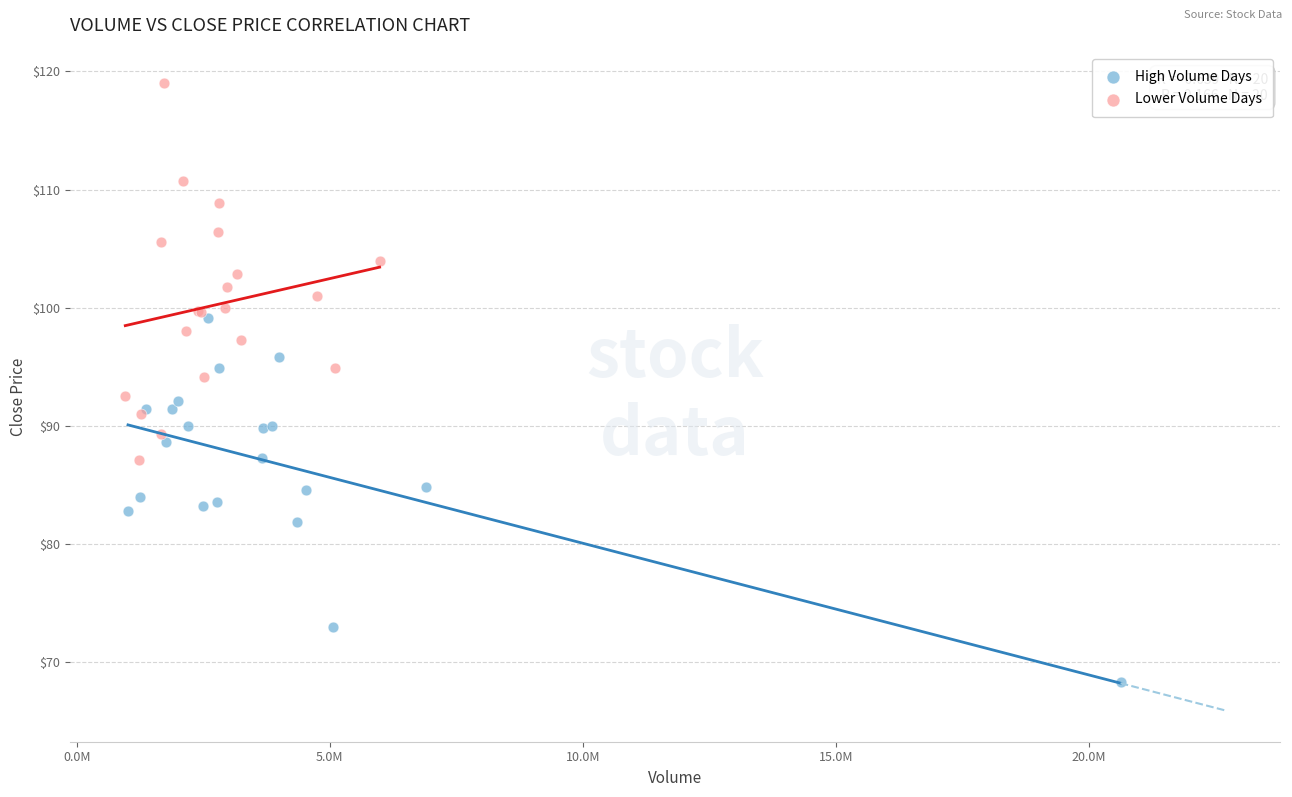

Which series reaches the maximum Y coordinate?

Lower Volume Days